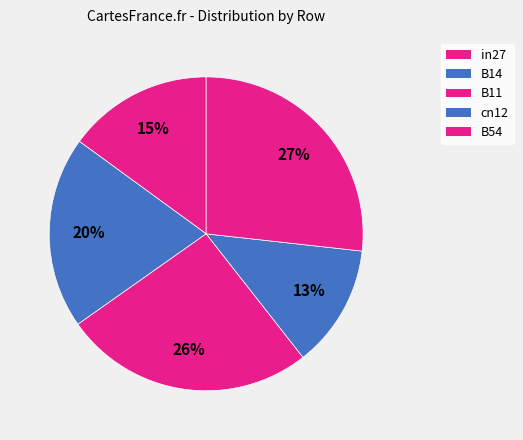

Does cn12 represent more than half of the total?

No